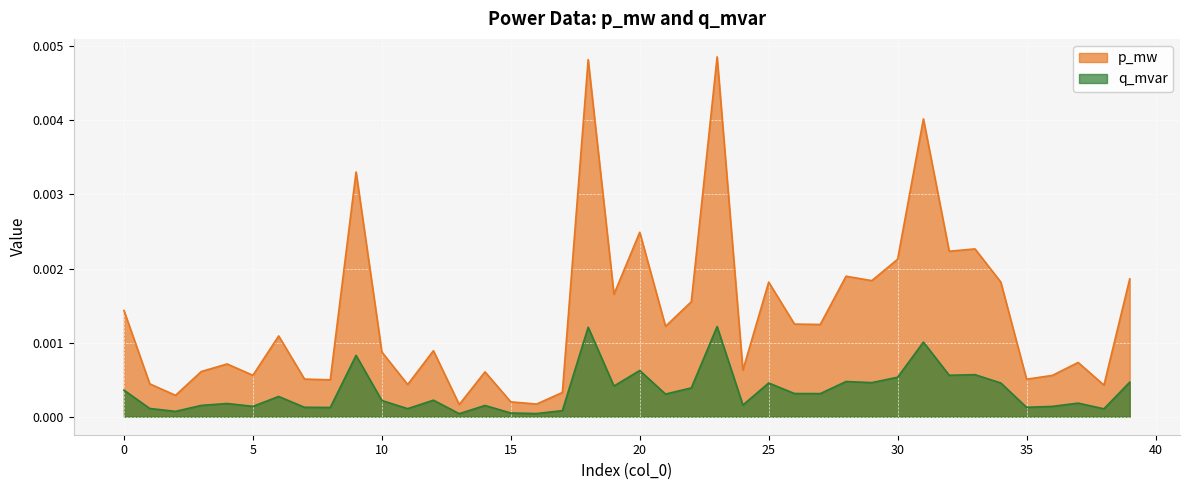

True or false: p_mw and q_mvar intersect in this chart.

False